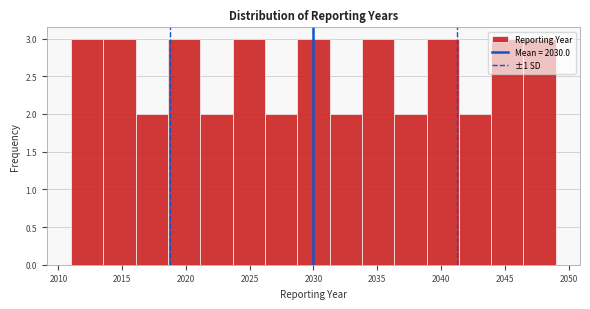

Reading left to right, transcribe this chart: for each bar, give the range it covers on the x-axis and its height. Neither the bar edges nor the heights are printed on the chart, so give them approximately, as read against the axes.

2011.0 to 2013.5: 3
2013.5 to 2016.0: 3
2016.0 to 2018.5: 2
2018.5 to 2021.0: 3
2021.0 to 2023.5: 2
2023.5 to 2026.0: 3
2026.0 to 2028.5: 2
2028.5 to 2031.5: 3
2031.5 to 2034.0: 2
2034.0 to 2036.5: 3
2036.5 to 2039.0: 2
2039.0 to 2041.5: 3
2041.5 to 2044.0: 2
2044.0 to 2046.5: 3
2046.5 to 2049.0: 3